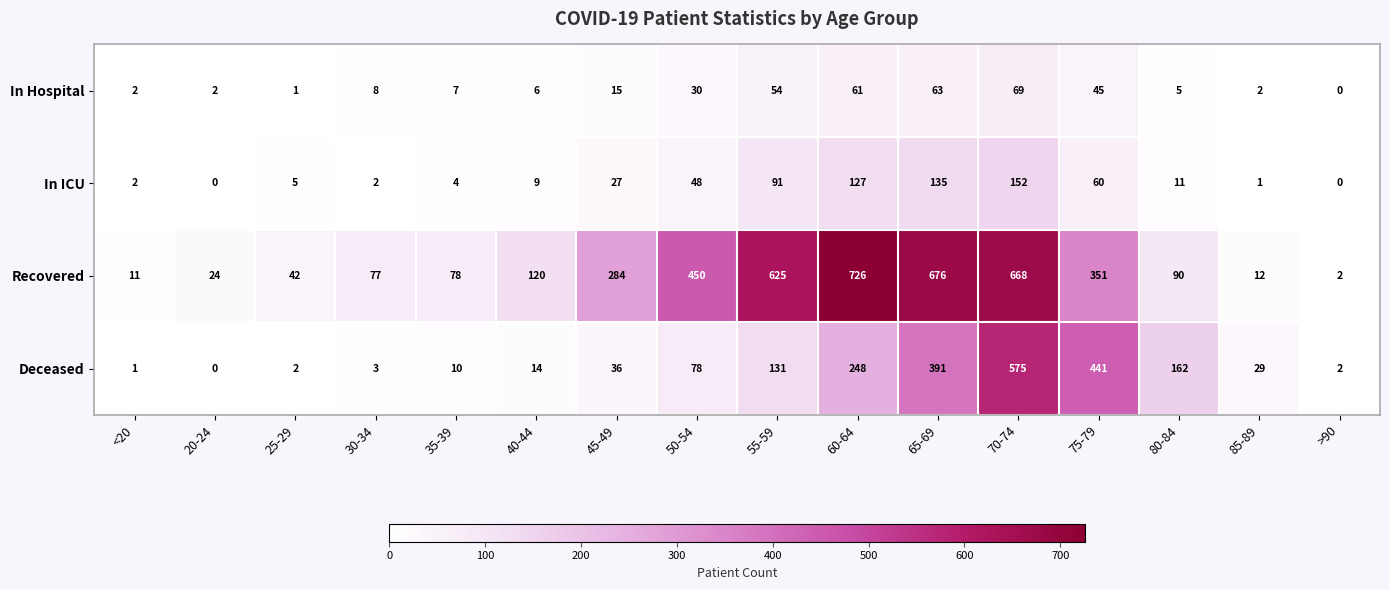

Rank the series by their maximum value, from highest to lowest.

Recovered, Deceased, In ICU, In Hospital